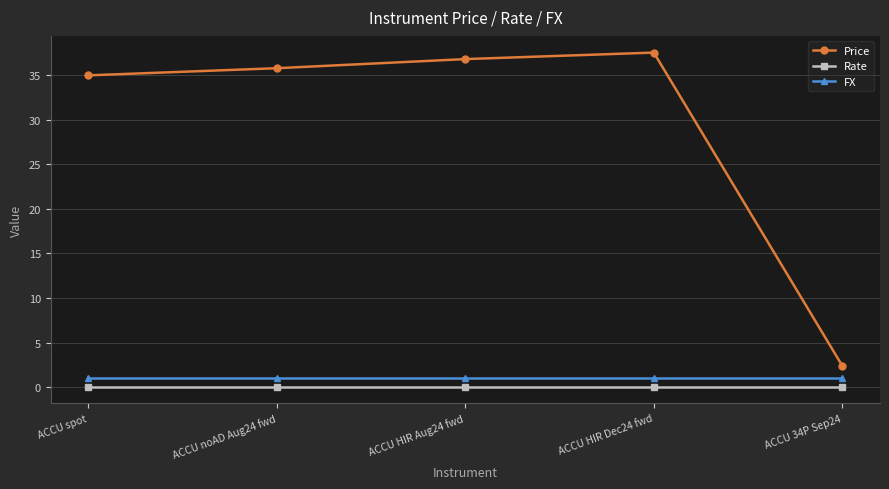

Which series has the largest range (max minus min)?

Price